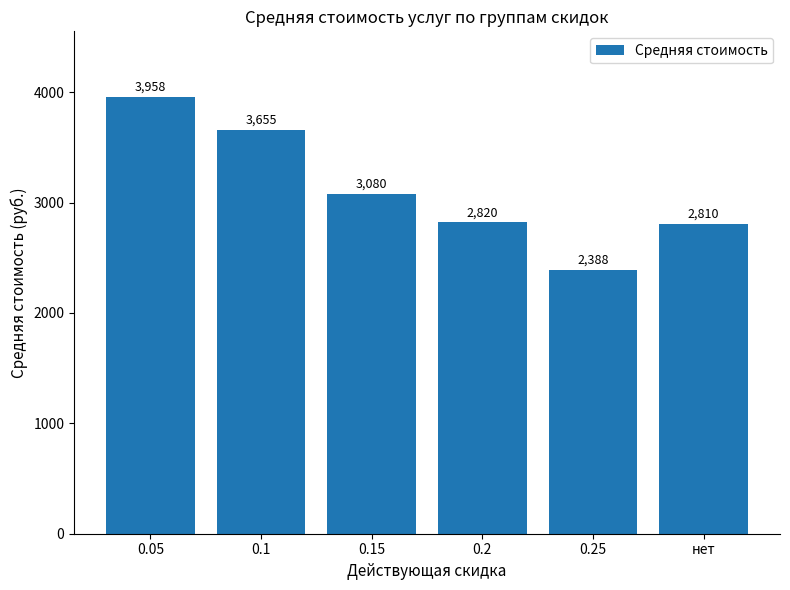

What is the smallest value displayed?

2388